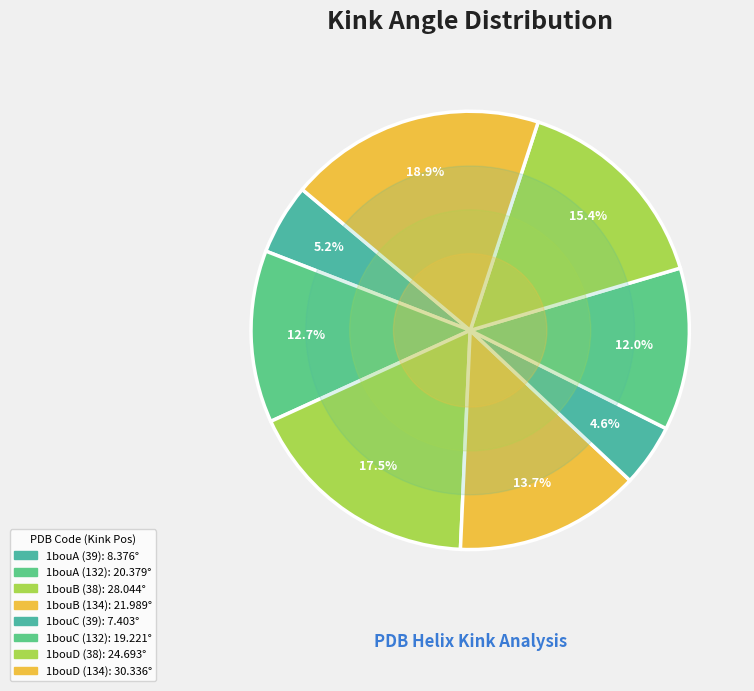

How many segments does this pie chart have?

8